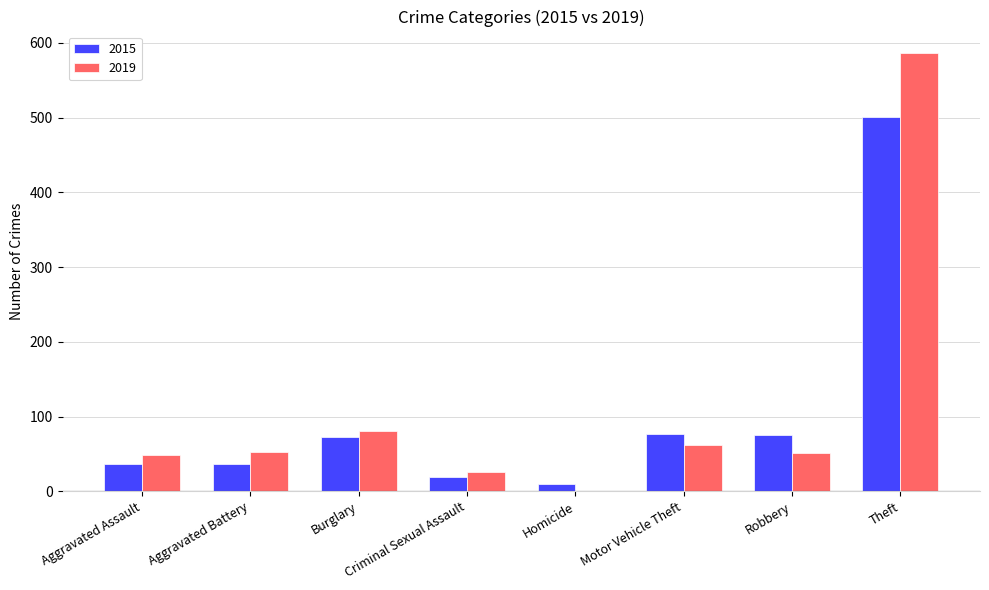

At which category is the sum across all series the highest?

Theft